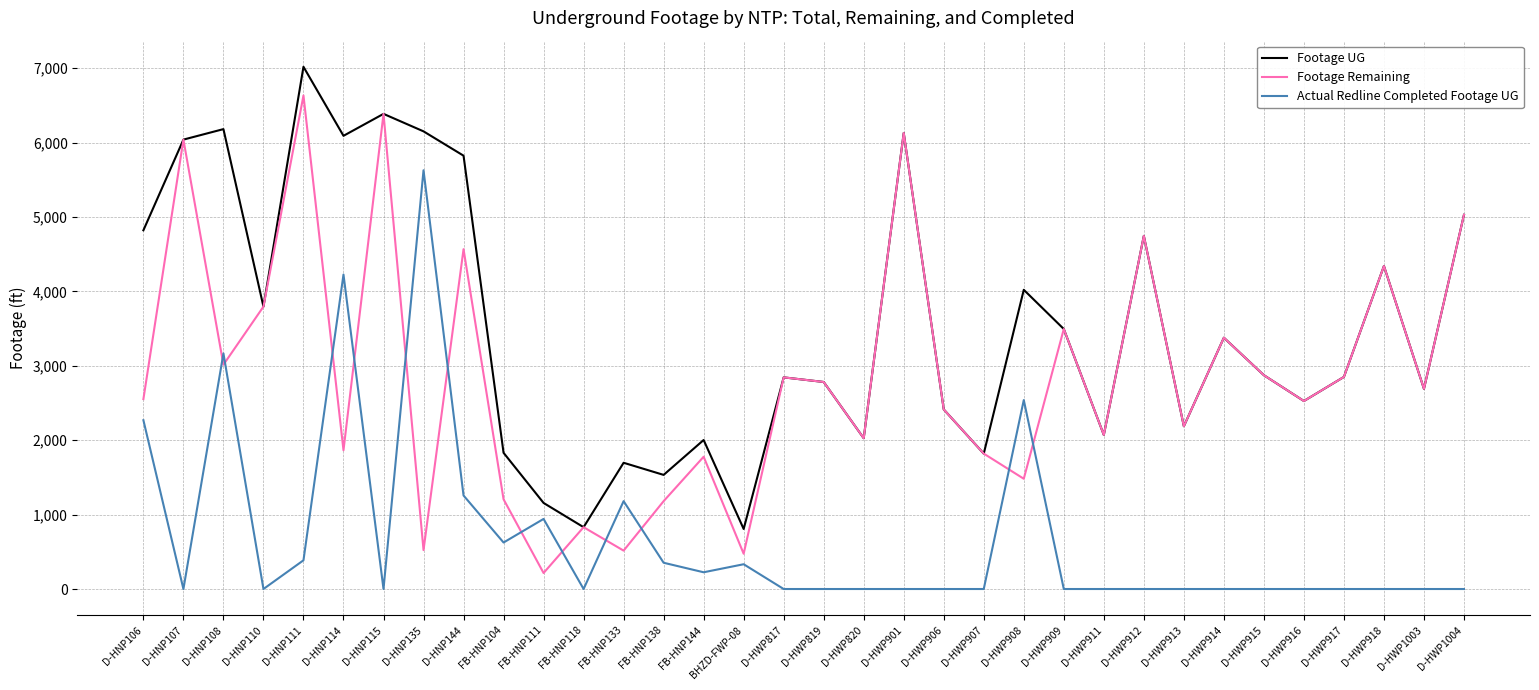

True or false: Actual Redline Completed Footage UG and Footage UG cross at least once.

False